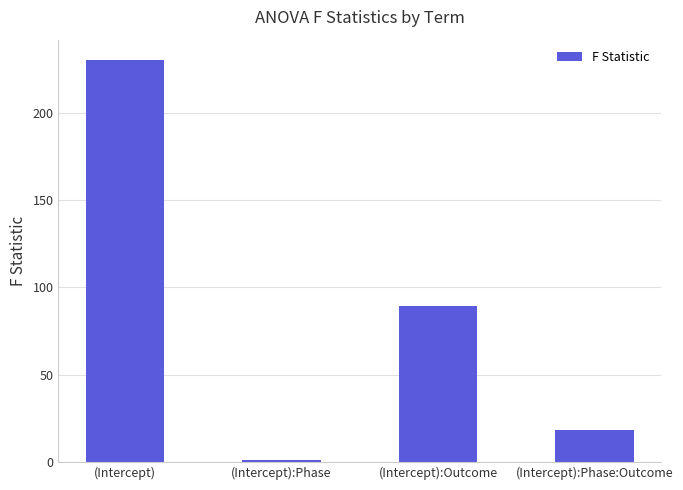

What is the change in value from (Intercept) to (Intercept):Phase:Outcome?

-212.0